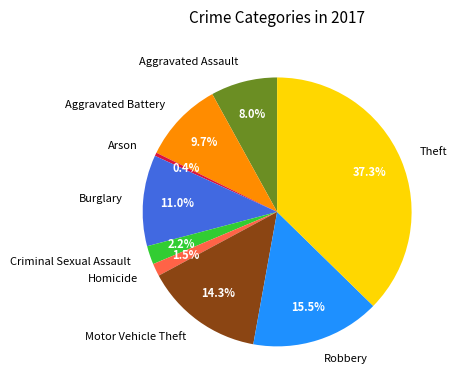

Combined, what portion of the pie is Arson and Aggravated Battery?

10.1%